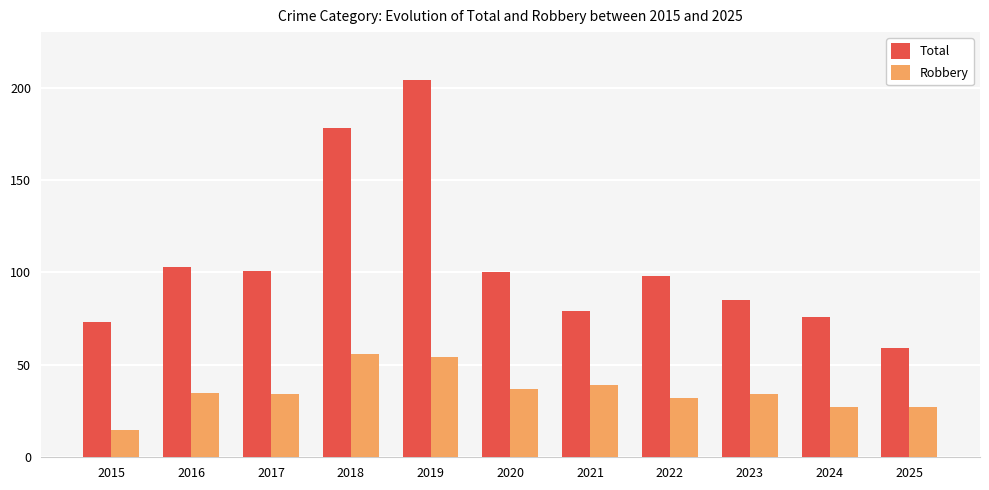

List the series in order of their overall mean, highest first.

Total, Robbery